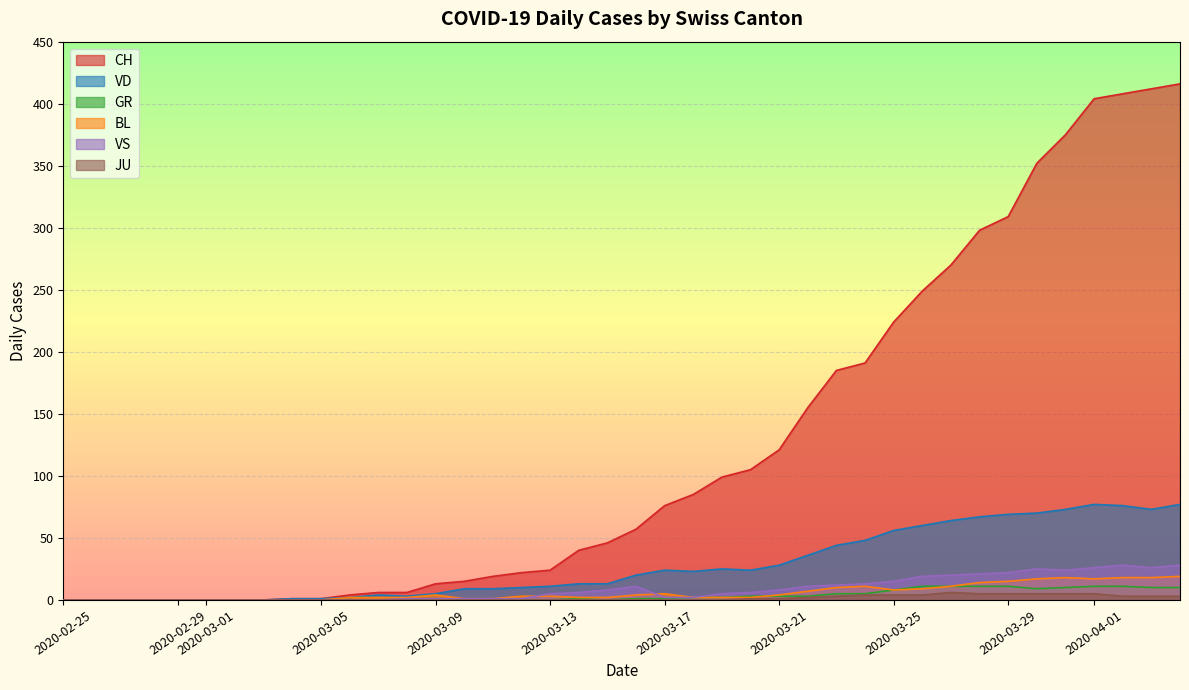

Is it true that BL equals 10 at 2020-03-23?

True